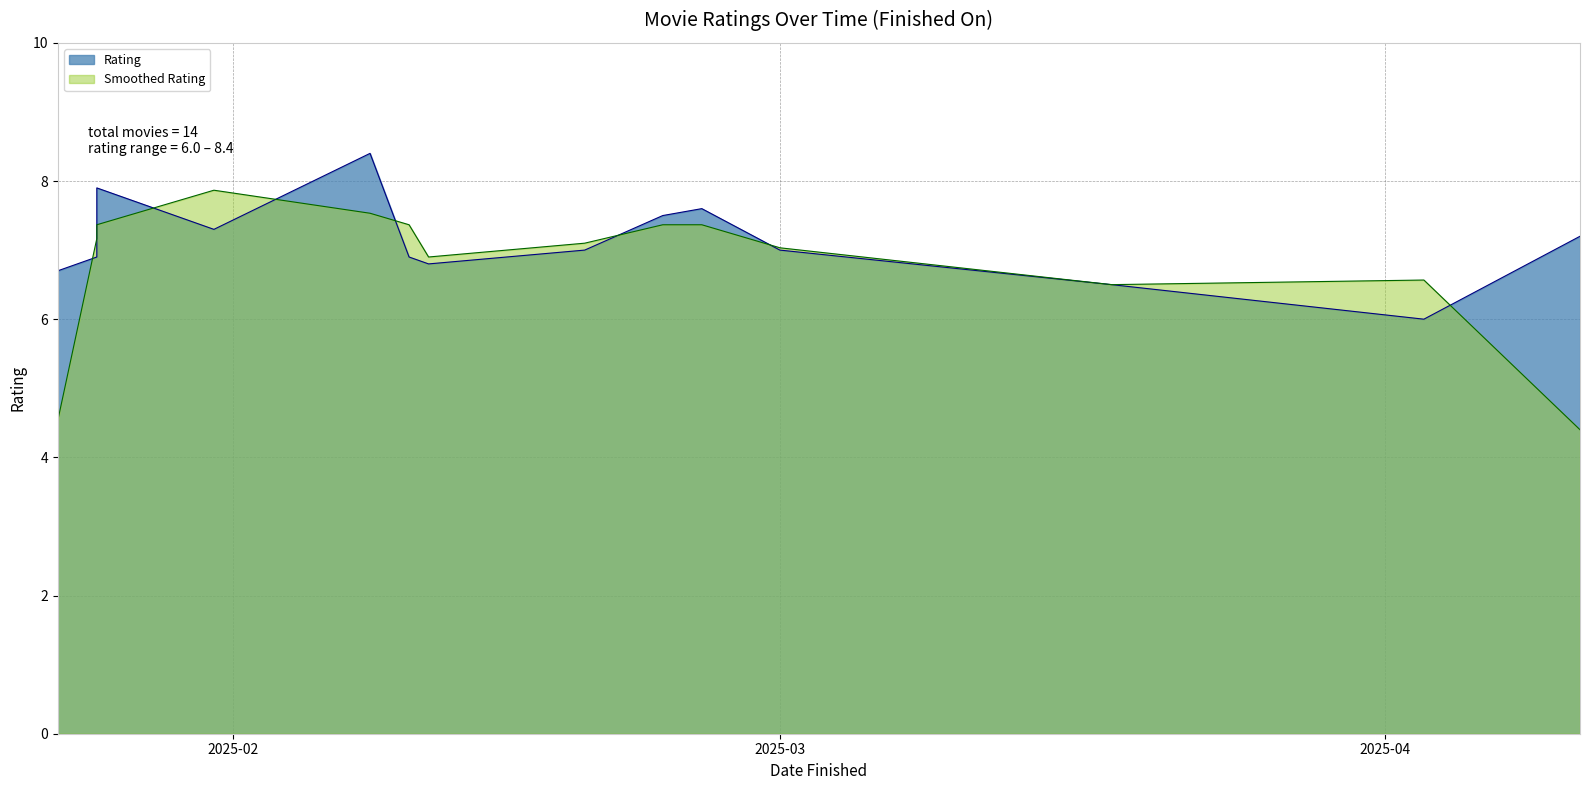

Count the number of categories in the chart.

14